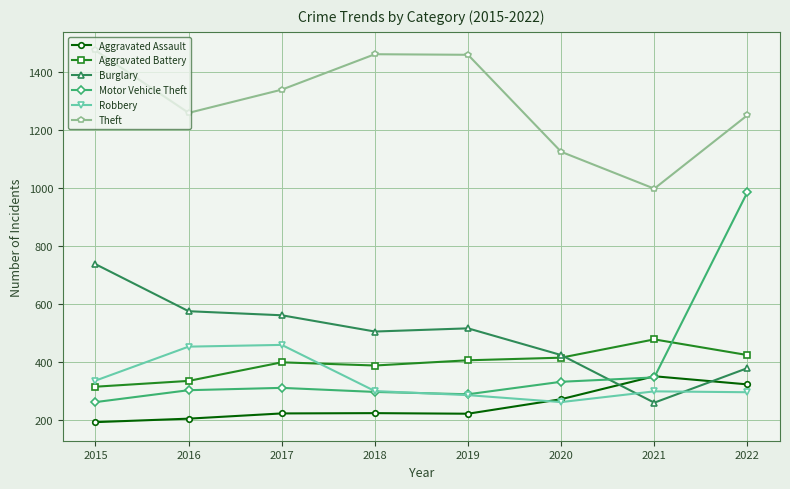

List the series in order of their peak value, lowest first.

Aggravated Assault, Robbery, Aggravated Battery, Burglary, Motor Vehicle Theft, Theft